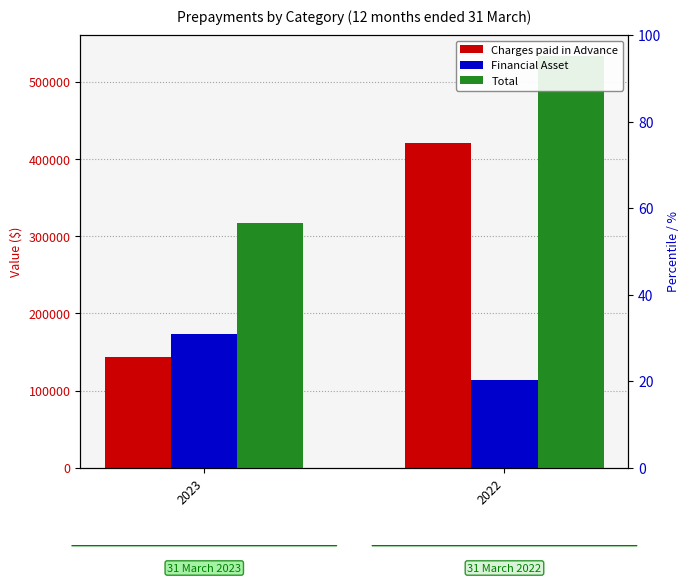

What is the sum of all Total values?

850664